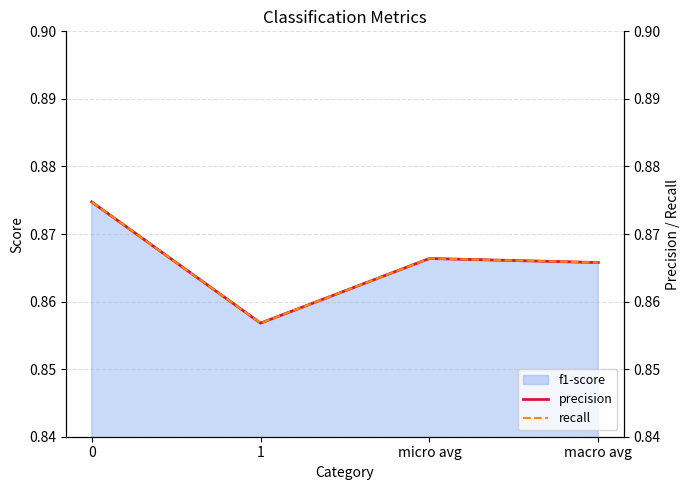

At which category does f1-score reach its first local valley?

1